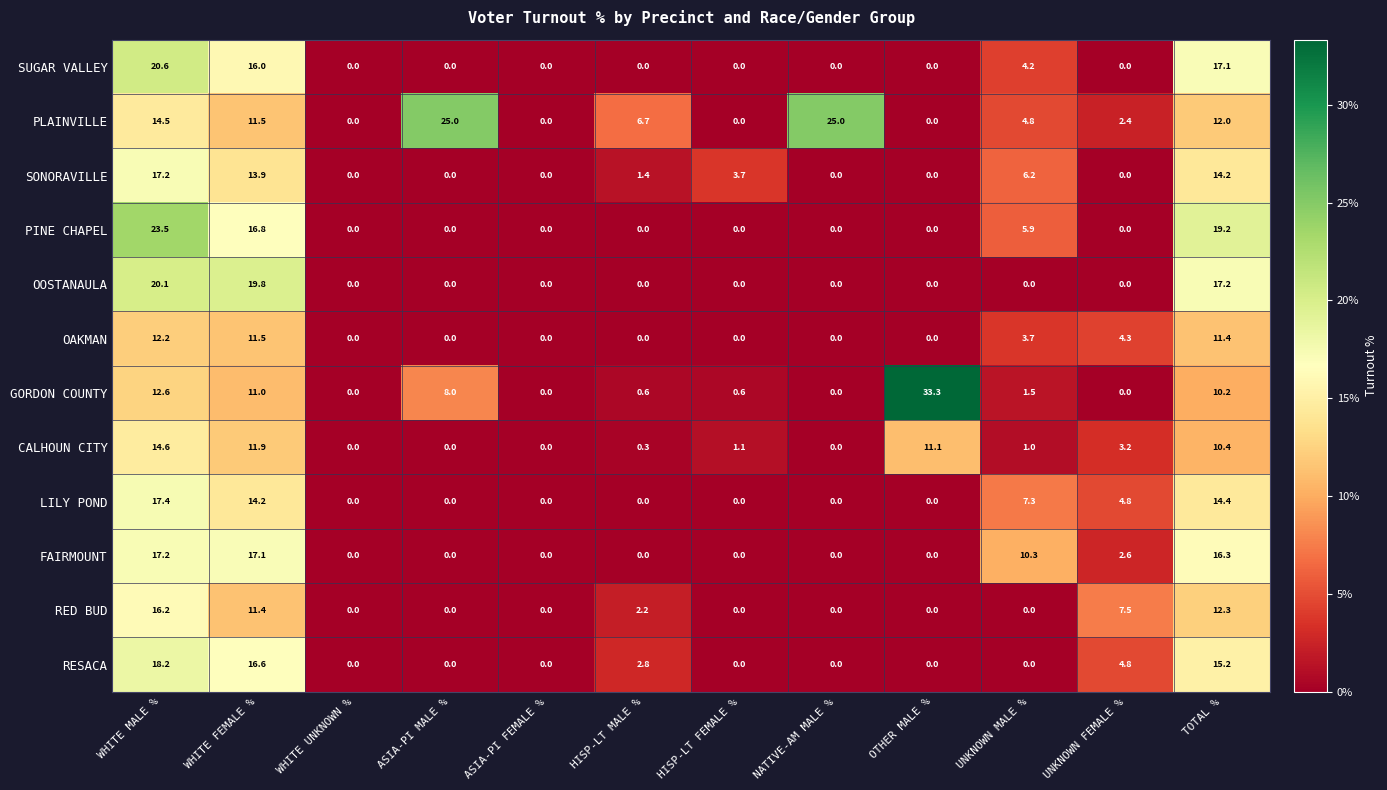

True or false: GORDON COUNTY has a value of 12.6 at ASIA-PI MALE %.

False